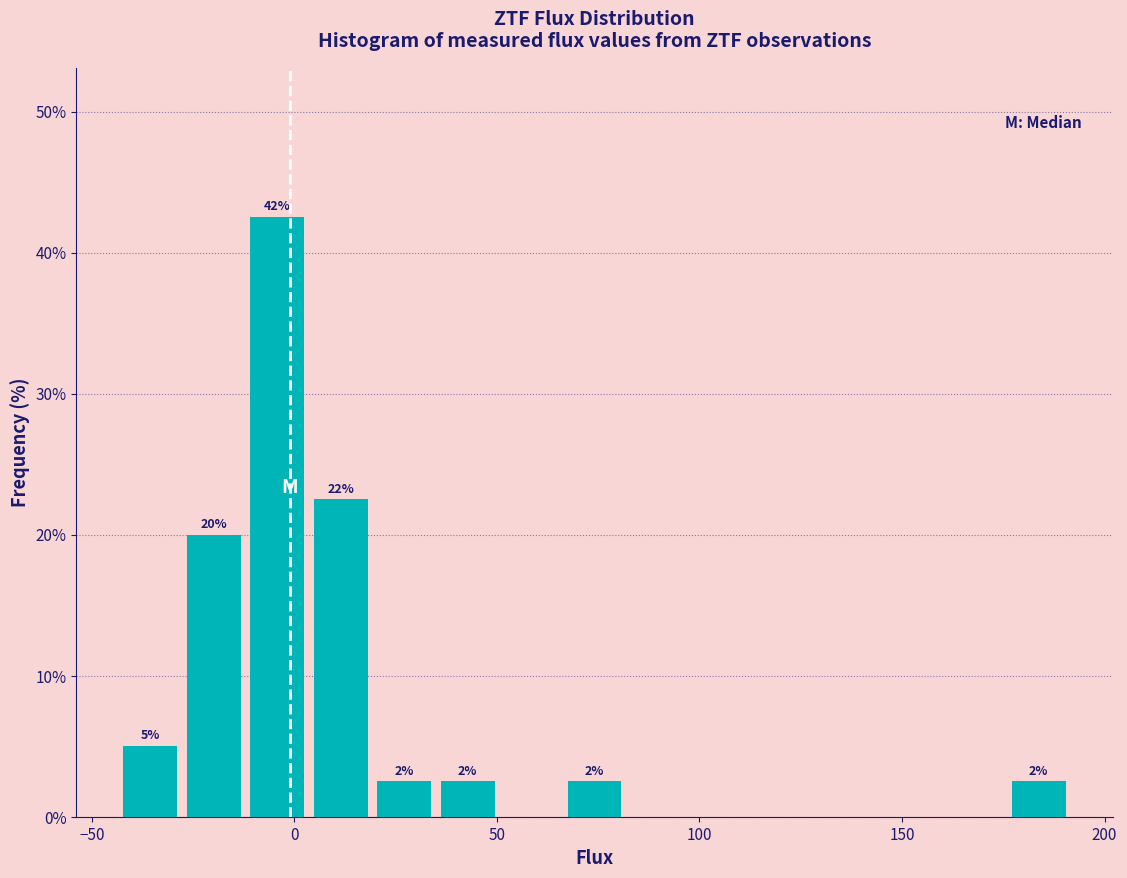

Around what value on the x-axis is the tallest bar? Give the approximate position of its centre, as read against the axis.

-5